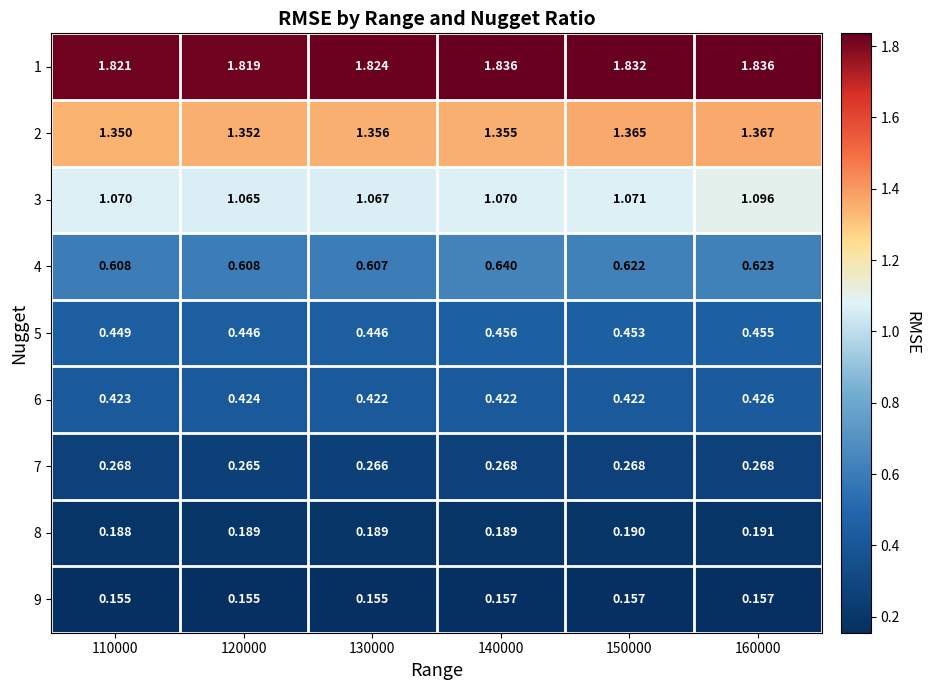

Is the value of 8 at 140000 greater than the value of 5 at 150000?

No